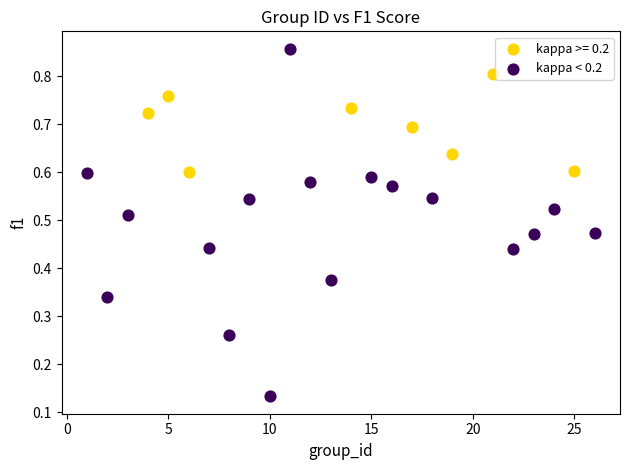

Which series contains the highest Y value?

kappa < 0.2